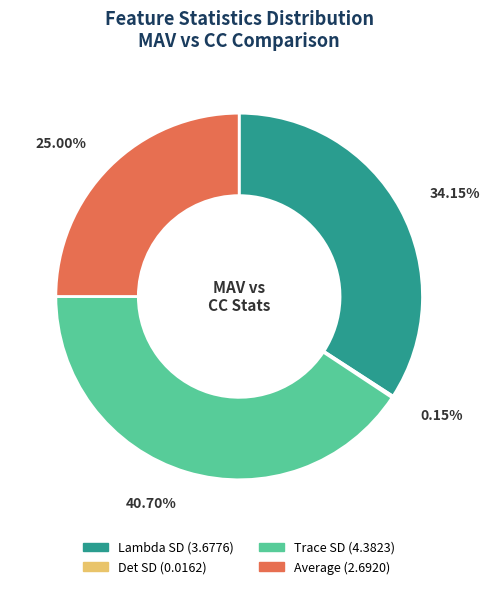

Is it true that Average is 16% of the pie?

False